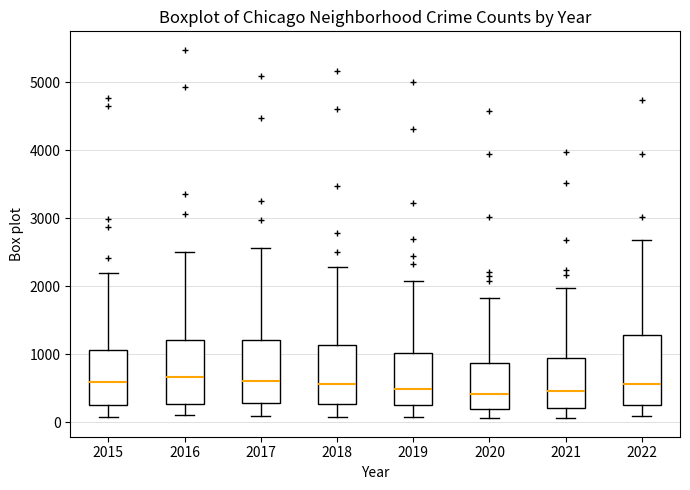

Reading left to right, transcribe this box plot: for each box, give where its median line is, the range the box spans, and where its two whiskers end, as read against the y-axis. The values are not printed on the chart, so give them approximately, as read against the axis.

2015: median 600, box 300 to 1100, whiskers 100 to 2200
2016: median 700, box 300 to 1200, whiskers 100 to 2500
2017: median 600, box 300 to 1200, whiskers 100 to 2600
2018: median 600, box 300 to 1100, whiskers 100 to 2300
2019: median 500, box 300 to 1000, whiskers 100 to 2100
2020: median 400, box 200 to 900, whiskers 100 to 1800
2021: median 500, box 200 to 1000, whiskers 100 to 2000
2022: median 600, box 300 to 1300, whiskers 100 to 2700